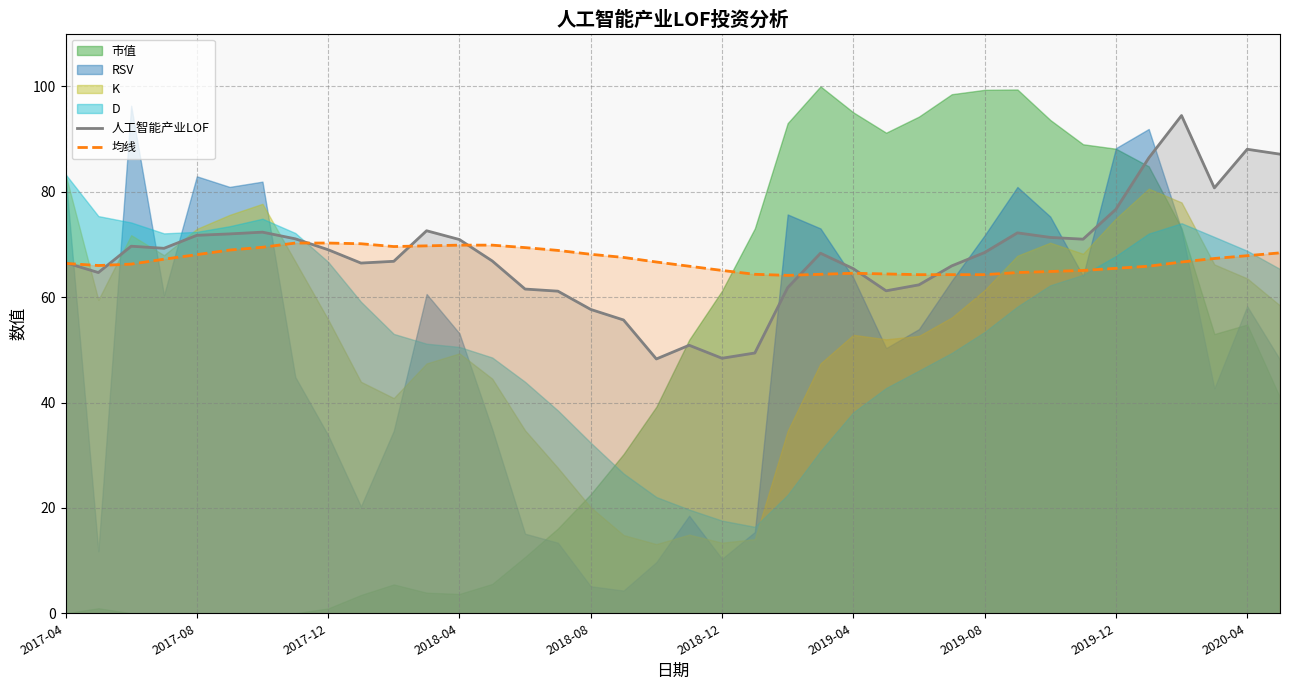

Is it true that 均线 equals 117.3 at 2018-08?

False